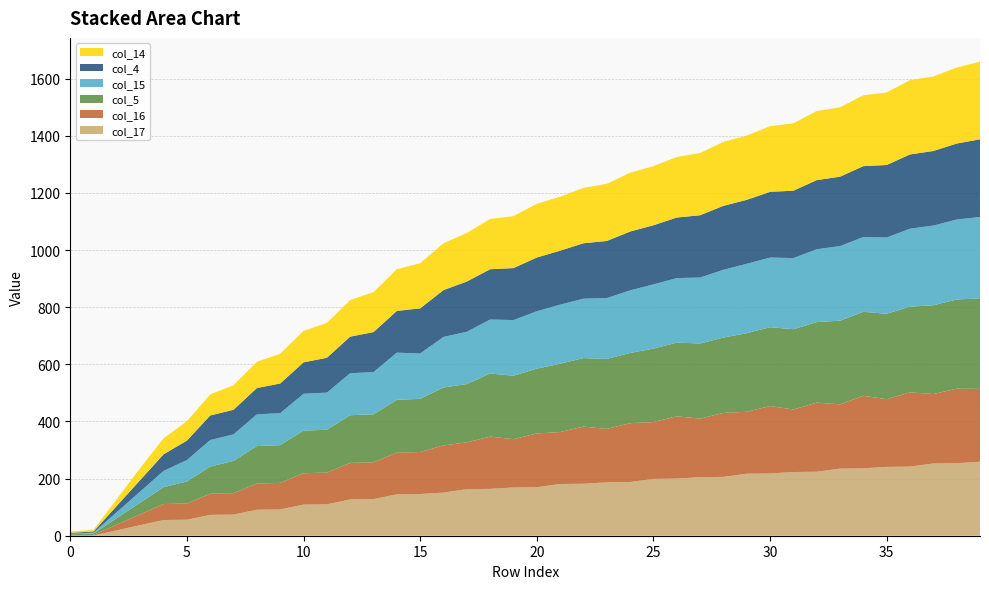

Reading left to right, list all the values displayed in this chart.

col_17: 0=0	1=1	2=19	3=37	4=55	5=56	6=73	7=74	8=91	9=92	10=109	11=110	12=127	13=128	14=145	15=146	16=151	17=163	18=164	19=169	20=170	21=181	22=182	23=187	24=188	25=199	26=200	27=205	28=206	29=217	30=218	31=223	32=224	33=235	34=236	35=241	36=242	37=253	38=254	39=259
col_16: 0=1	1=2	2=20	3=38	4=56	5=57	6=74	7=75	8=92	9=93	10=110	11=111	12=128	13=129	14=146	15=147	16=165	17=164	18=183	19=169	20=188	21=182	22=200	23=187	24=206	25=199	26=218	27=205	28=224	29=217	30=236	31=219	32=242	33=225	34=254	35=237	36=260	37=243	38=261	39=255
col_5: 0=4	1=5	2=23	3=41	4=59	5=77	6=95	7=113	8=131	9=132	10=149	11=150	12=167	13=168	14=185	15=186	16=203	17=204	18=221	19=222	20=227	21=239	22=240	23=245	24=246	25=257	26=258	27=263	28=264	29=275	30=276	31=281	32=282	33=293	34=294	35=299	36=300	37=311	38=312	39=317
col_15: 0=2	1=3	2=21	3=39	4=57	5=75	6=93	7=93	8=111	9=112	10=129	11=130	12=147	13=148	14=165	15=159	16=177	17=183	18=189	19=195	20=201	21=207	22=208	23=213	24=219	25=225	26=226	27=231	28=237	29=243	30=244	31=249	32=255	33=261	34=262	35=267	36=273	37=279	38=280	39=285
col_4: 0=3	1=4	2=22	3=40	4=58	5=68	6=86	7=86	8=92	9=104	10=110	11=122	12=128	13=140	14=146	15=158	16=164	17=176	18=176	19=182	20=188	21=189	22=194	23=200	24=206	25=207	26=212	27=218	28=224	29=224	30=230	31=236	32=242	33=243	34=248	35=254	36=260	37=261	38=266	39=272
col_14: 0=5	1=6	2=24	3=42	4=56	5=68	6=74	7=86	8=92	9=104	10=110	11=122	12=128	13=140	14=146	15=158	16=164	17=170	18=176	19=182	20=188	21=189	22=194	23=200	24=206	25=207	26=212	27=218	28=224	29=225	30=230	31=236	32=242	33=243	34=248	35=254	36=260	37=261	38=266	39=272